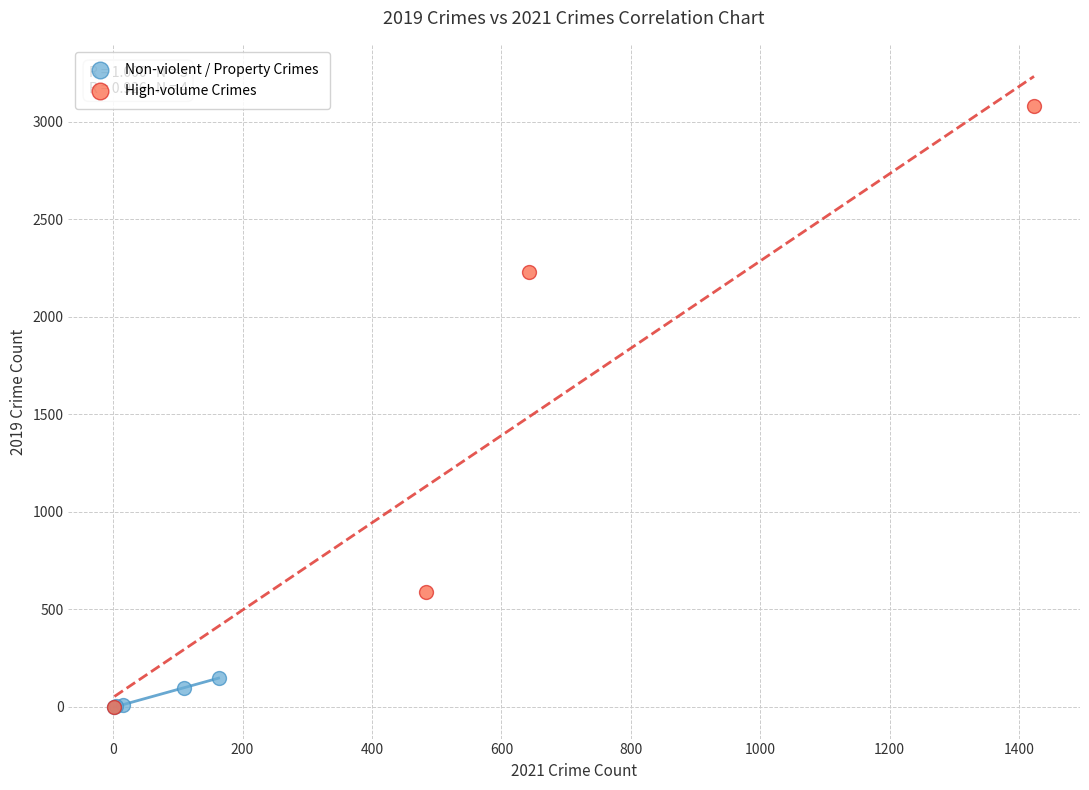

Which series has the widest spread of Y values?

High-volume Crimes